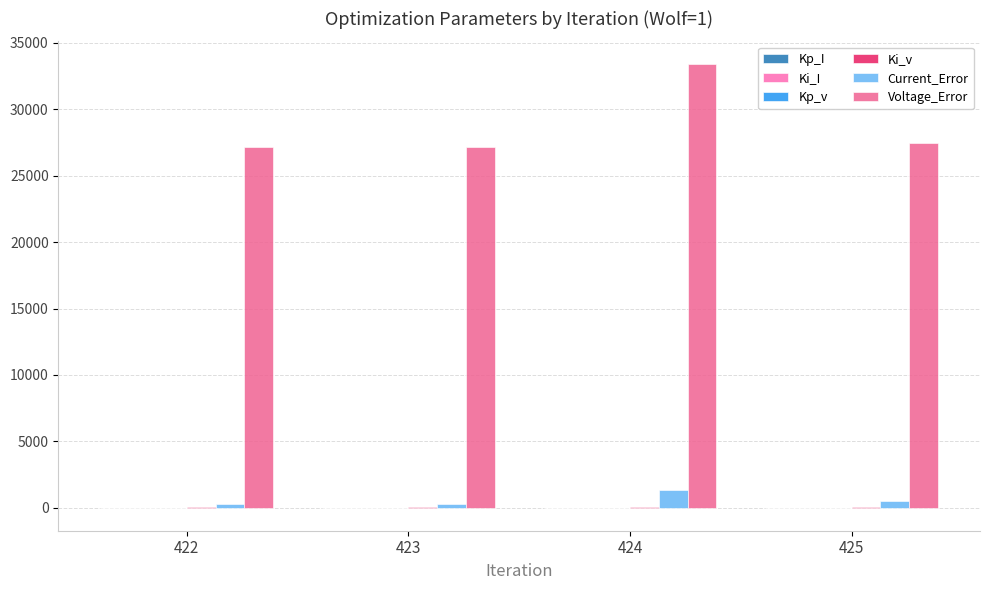

Reading left to right, list all the values displayed in this chart.

Kp_I: 0.2	0.2	0.2	0.2
Ki_I: 1.9	1.8	1.9	1.9
Kp_v: -47.4	-46.5	-47.5	-45.8
Ki_v: 66.3	59.0	58.4	57.2
Current_Error: 303.8	277.2	1366.1	510.2
Voltage_Error: 27120.4	27159.1	33431.0	27480.7